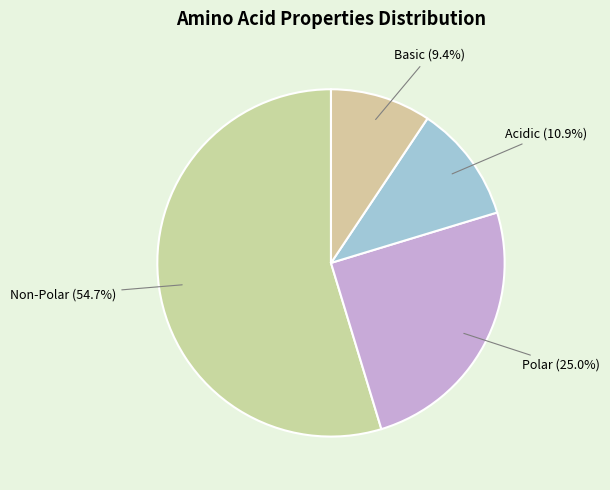

Rank the categories by value from lowest to highest.

Basic, Acidic, Polar, Non-Polar